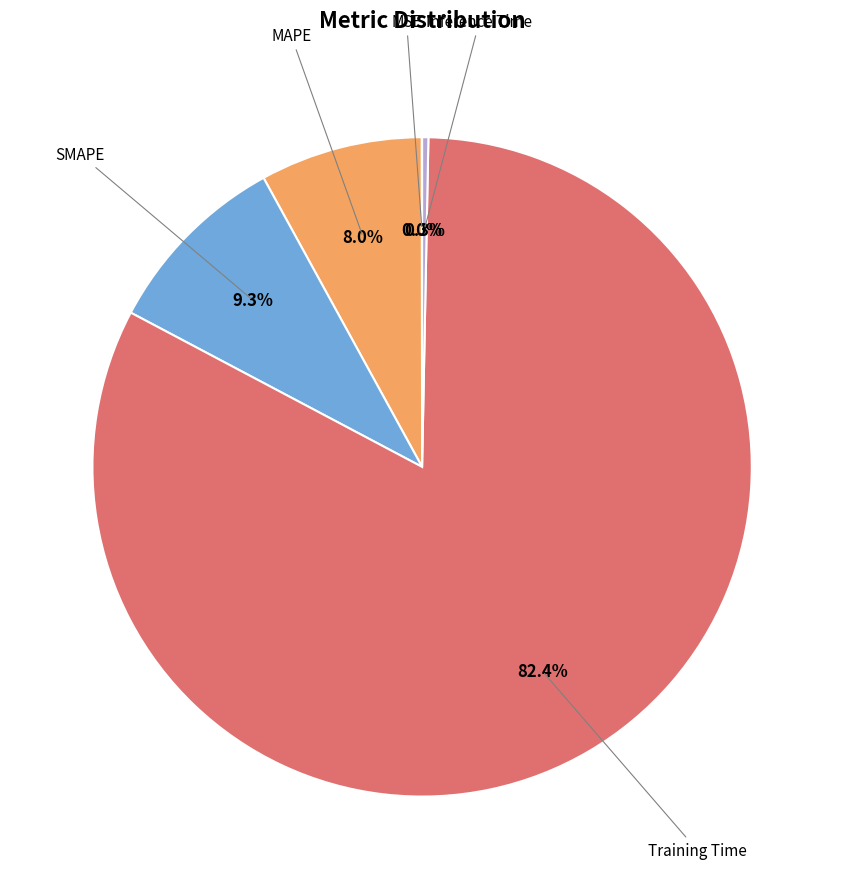

Is there a majority slice in this chart?

Yes